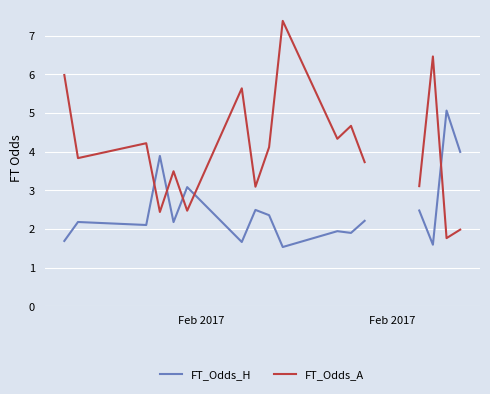

True or false: FT_Odds_A has a value of 3.8 at Feb 2017.

True